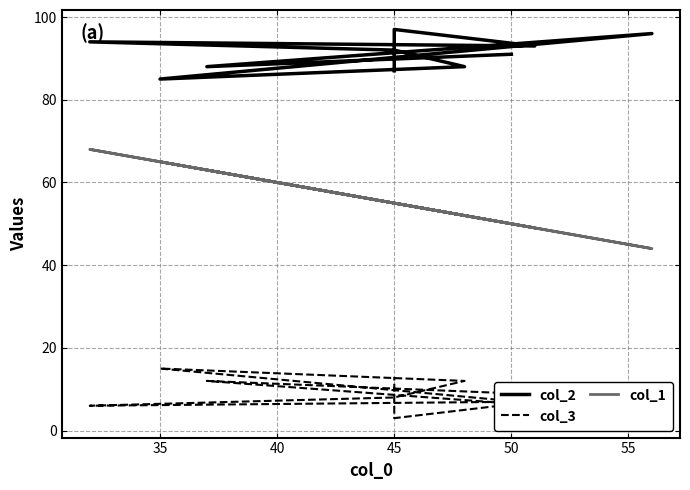

What position from the right is 55?

5